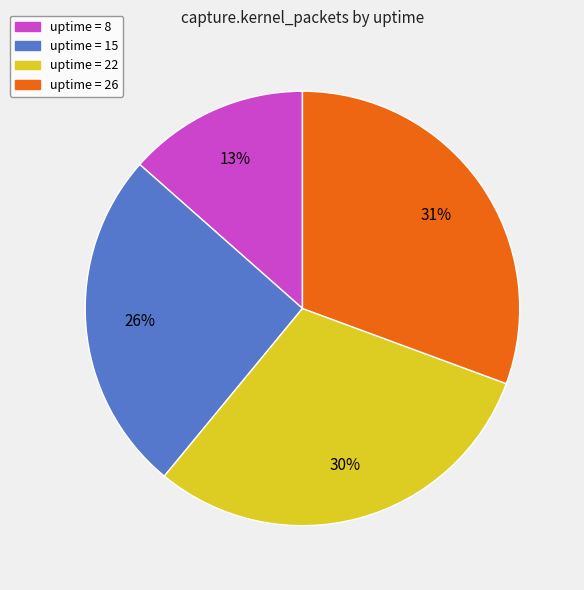

To the nearest percent, what is the average slice percentage?

25%